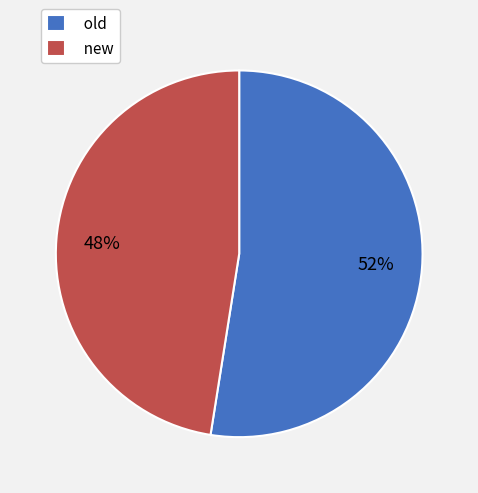

Rank the categories by value from lowest to highest.

new, old